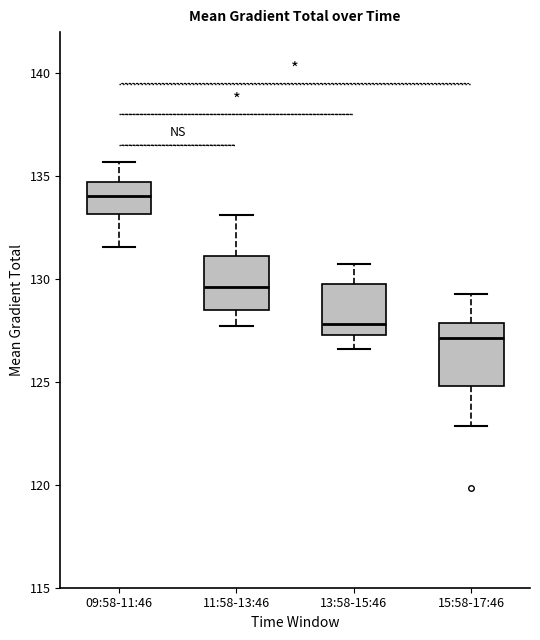

Which box's median line is the lowest?

15:58-17:46